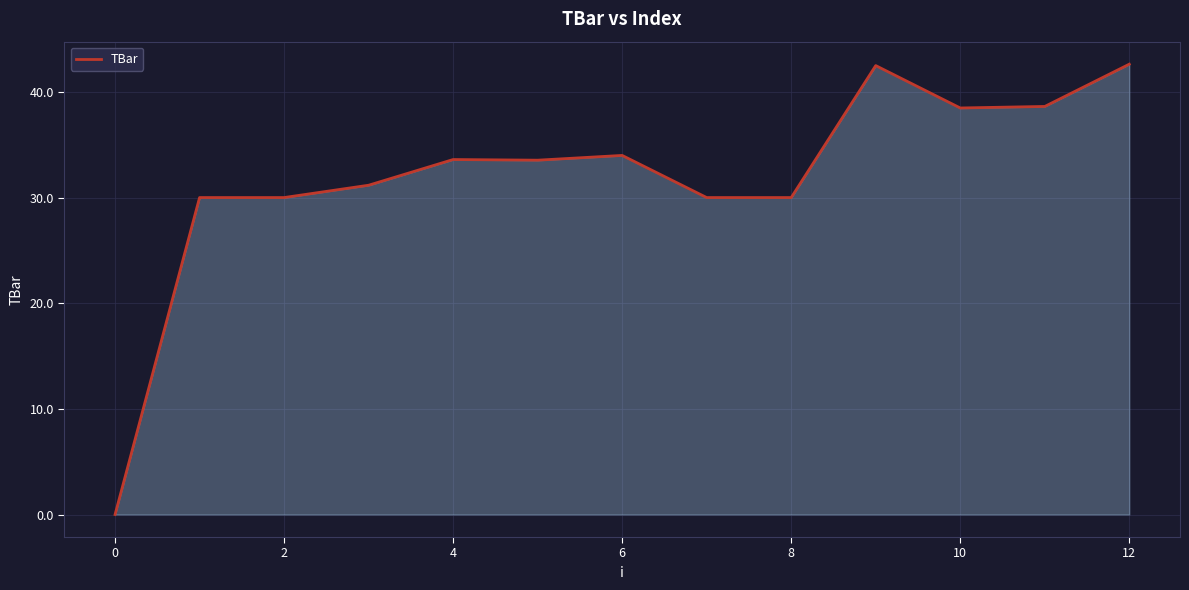

What is the difference between the maximum and minimum values?

42.6